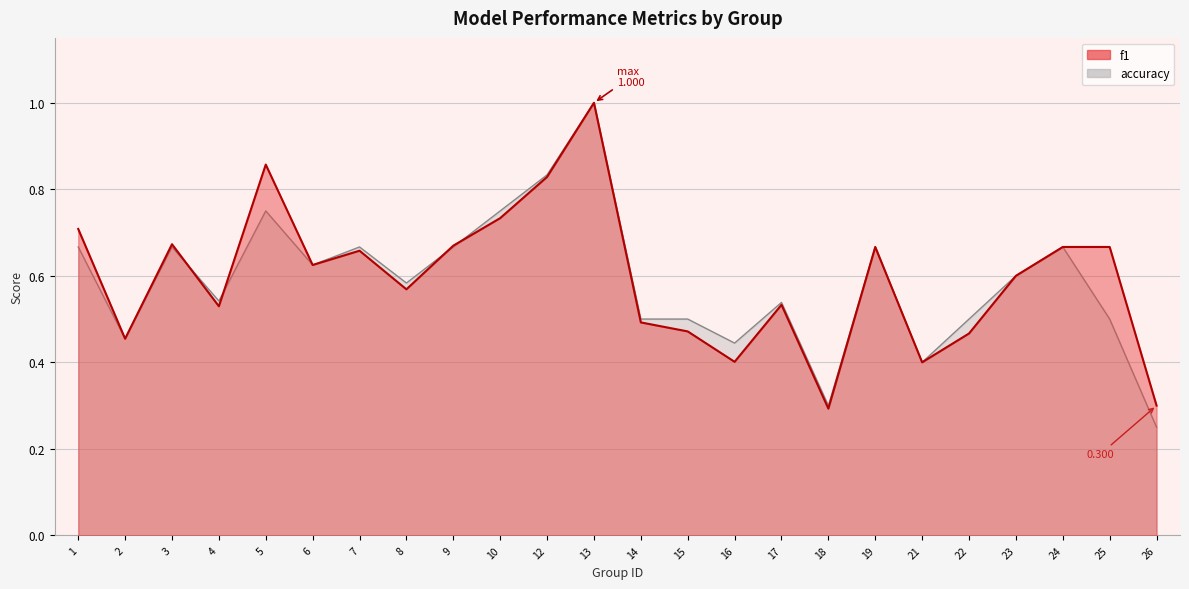

Is it true that f1 equals 1.0 at 13?

True